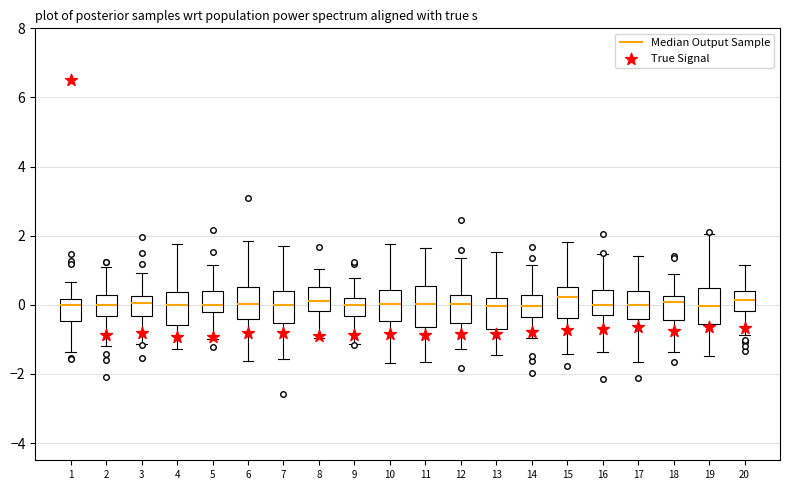

Reading left to right, transcribe this box plot: for each box, give where its median line is, the range the box spans, and where its two whiskers end, as read against the y-axis. The values are not printed on the chart, so give them approximately, as read against the axis.

1: median 0.0, box -0.4 to 0.2, whiskers -1.4 to 0.6
2: median 0.0, box -0.4 to 0.2, whiskers -1.2 to 1.0
3: median 0.0, box -0.4 to 0.2, whiskers -1.2 to 1.0
4: median 0.0, box -0.6 to 0.4, whiskers -1.2 to 1.8
5: median 0.0, box -0.2 to 0.4, whiskers -1.0 to 1.2
6: median 0.0, box -0.4 to 0.6, whiskers -1.6 to 1.8
7: median 0.0, box -0.6 to 0.4, whiskers -1.6 to 1.8
8: median 0.2, box -0.2 to 0.6, whiskers -1.0 to 1.0
9: median 0.0, box -0.4 to 0.2, whiskers -1.2 to 0.8
10: median 0.0, box -0.4 to 0.4, whiskers -1.6 to 1.8
11: median 0.0, box -0.6 to 0.6, whiskers -1.6 to 1.6
12: median 0.0, box -0.6 to 0.2, whiskers -1.2 to 1.4
13: median 0.0, box -0.6 to 0.2, whiskers -1.4 to 1.6
14: median 0.0, box -0.4 to 0.2, whiskers -1.0 to 1.2
15: median 0.2, box -0.4 to 0.6, whiskers -1.4 to 1.8
16: median 0.0, box -0.2 to 0.4, whiskers -1.4 to 1.4
17: median 0.0, box -0.4 to 0.4, whiskers -1.6 to 1.4
18: median 0.0, box -0.4 to 0.2, whiskers -1.4 to 0.8
19: median 0.0, box -0.6 to 0.4, whiskers -1.4 to 2.0
20: median 0.2, box -0.2 to 0.4, whiskers -0.8 to 1.2